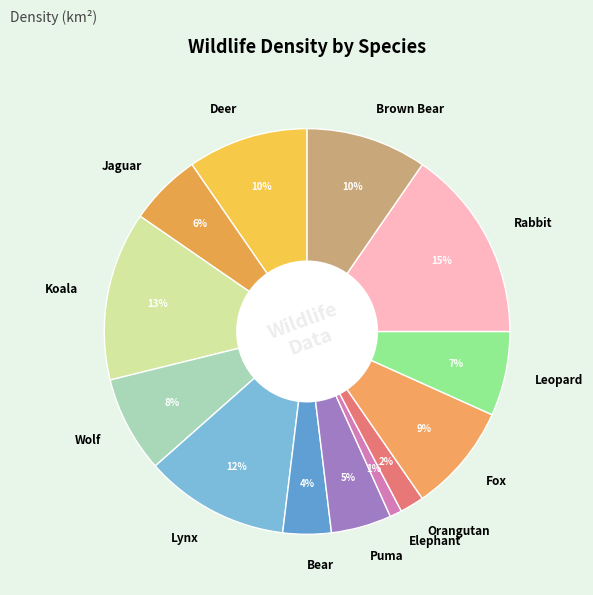

Do Puma and Wolf together represent more than half of the pie?

No